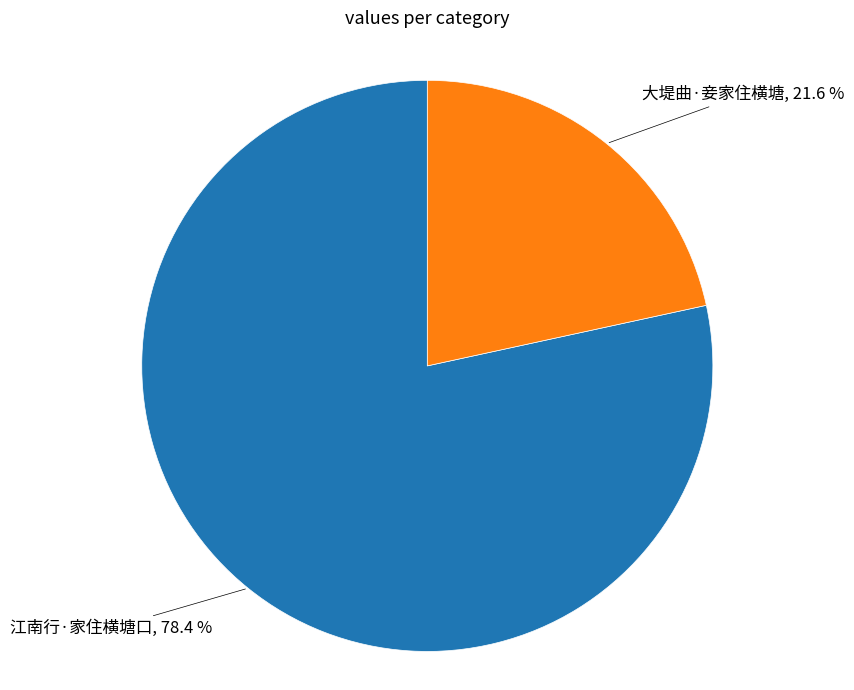

Is there a majority slice in this chart?

Yes